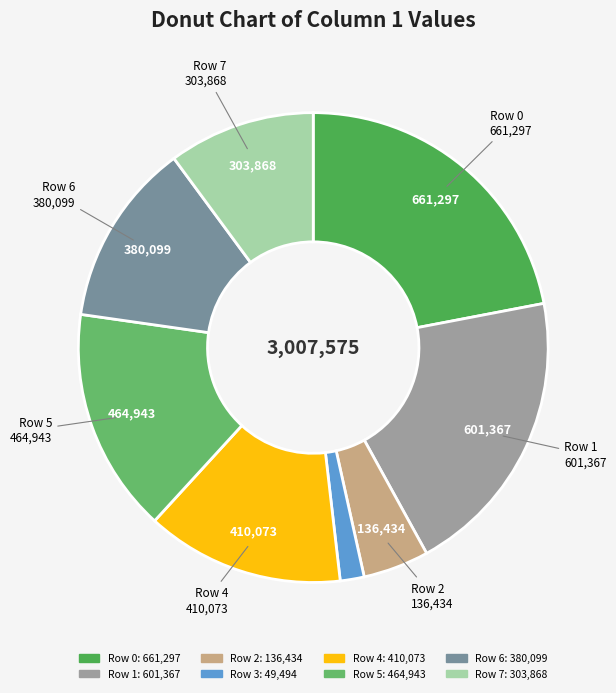

To the nearest percent, what is the difference between the largest and smallest slice percentages?

20%